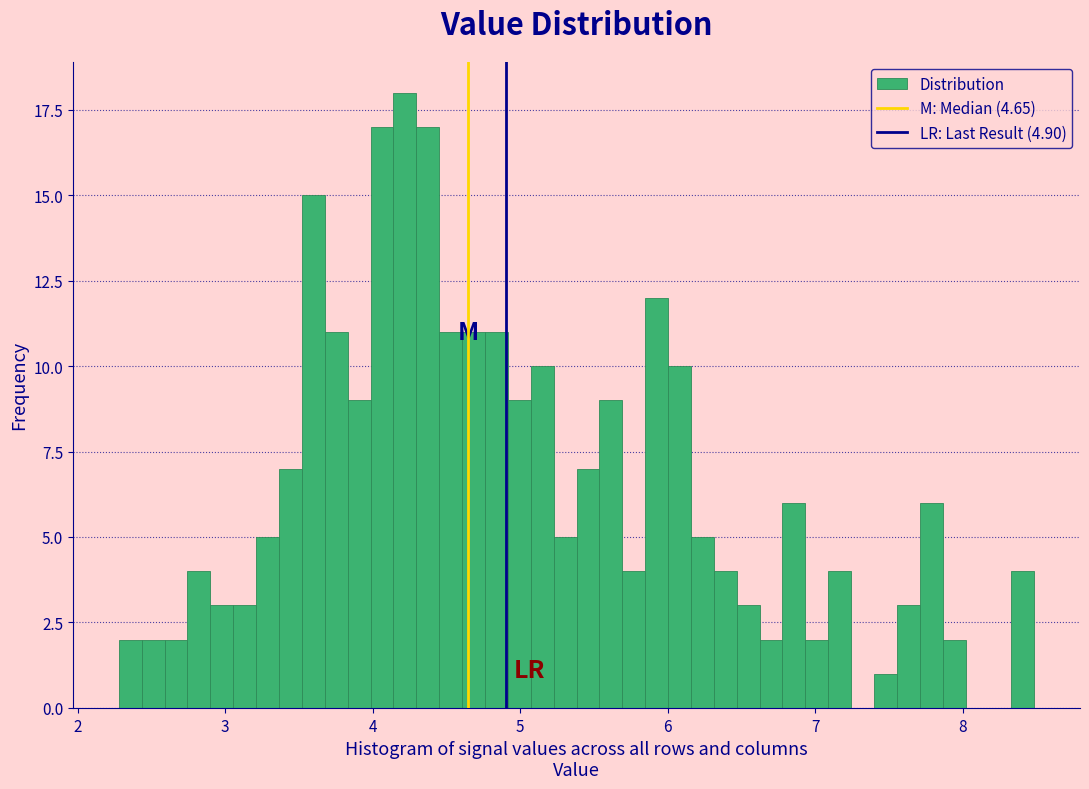

Around what value on the x-axis is the tallest bar? Give the approximate position of its centre, as read against the axis.

4.2